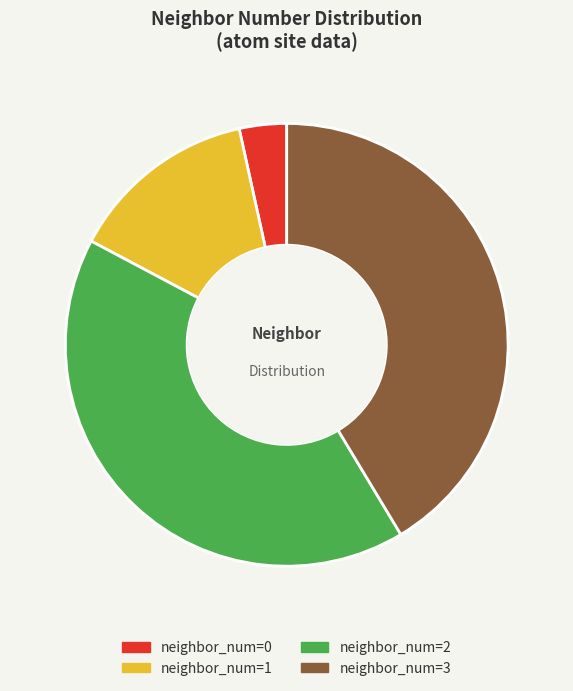

Is it true that neighbor_num=3 is 41% of the pie?

True